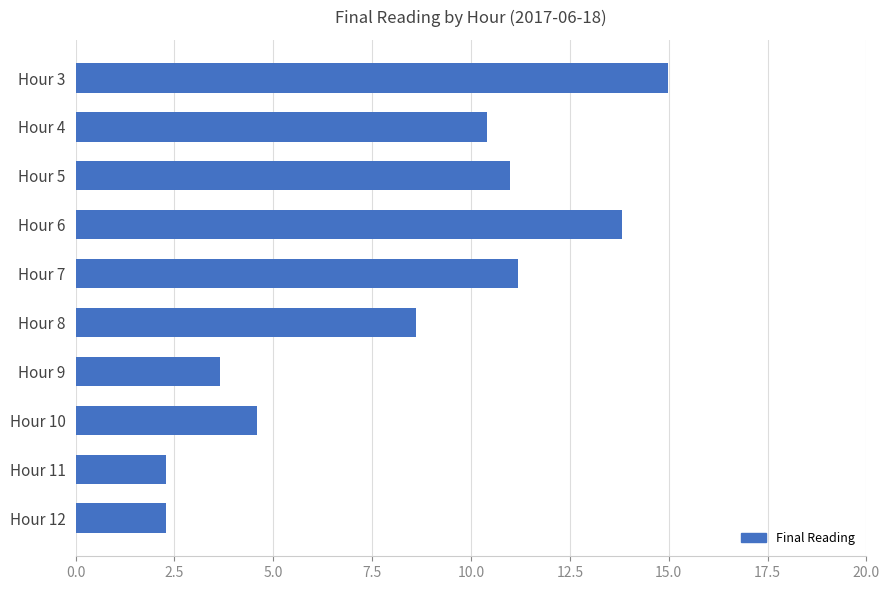

Reading top to bottom, list all the values displayed in this chart.

15.0	10.4	11.0	13.8	11.2	8.6	3.6	4.6	2.3	2.3